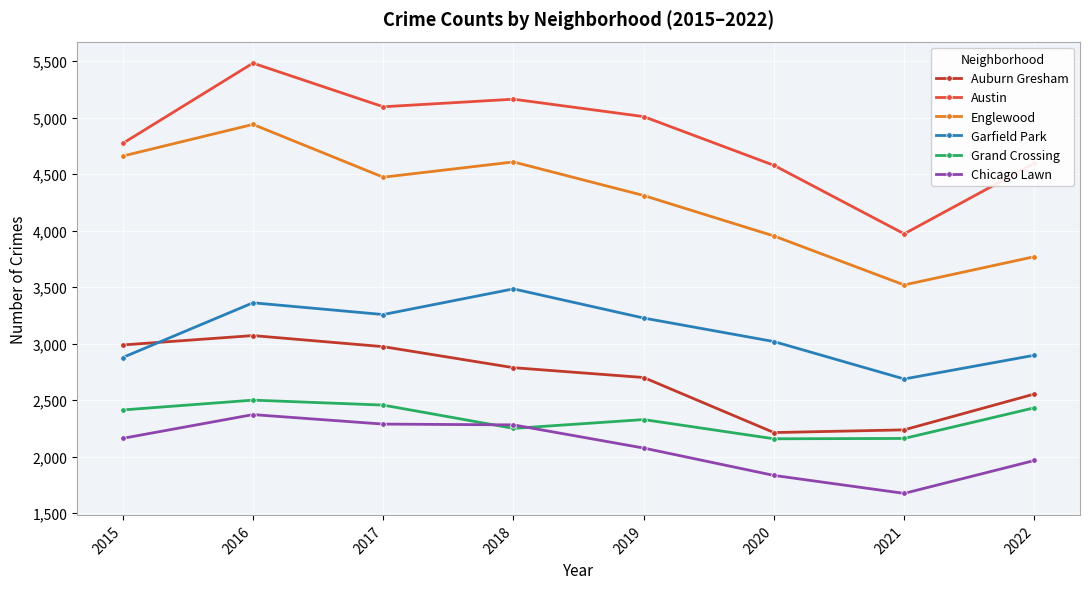

Where is Englewood nearest to the value 4229?

2019